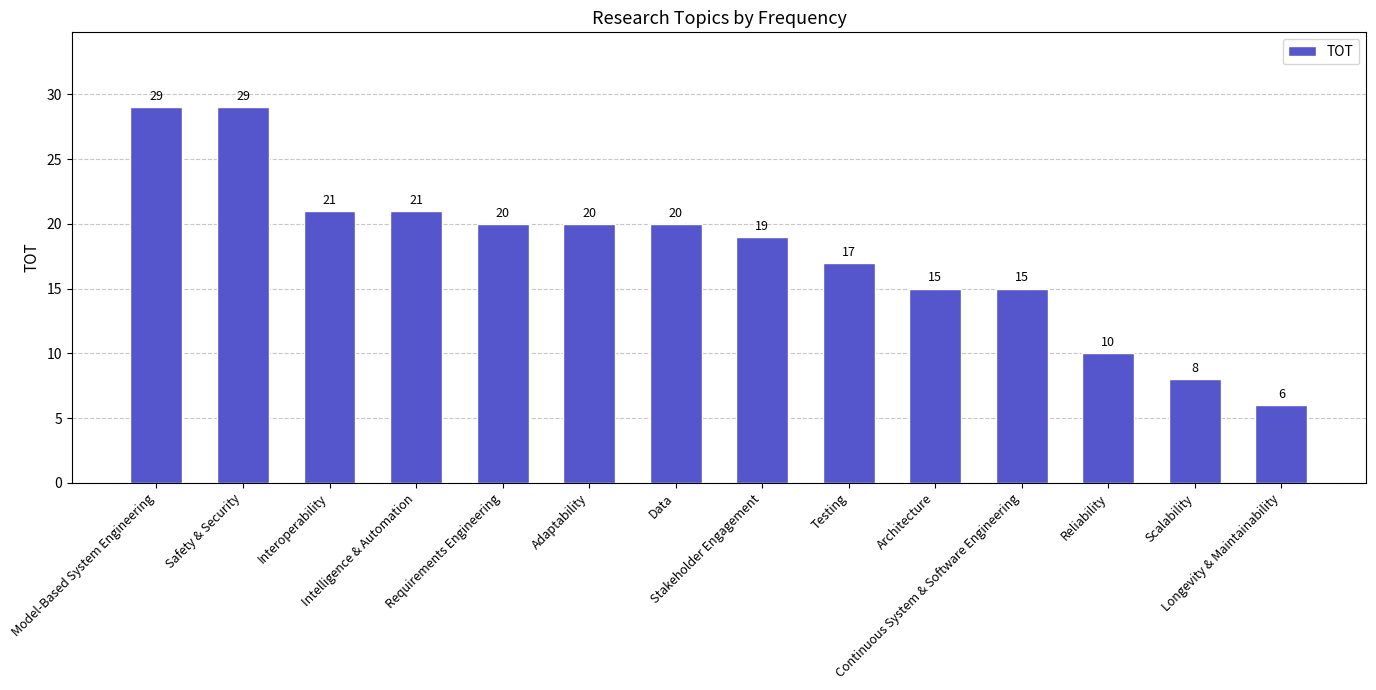

Where does the data first go above 20?

Model-Based System Engineering